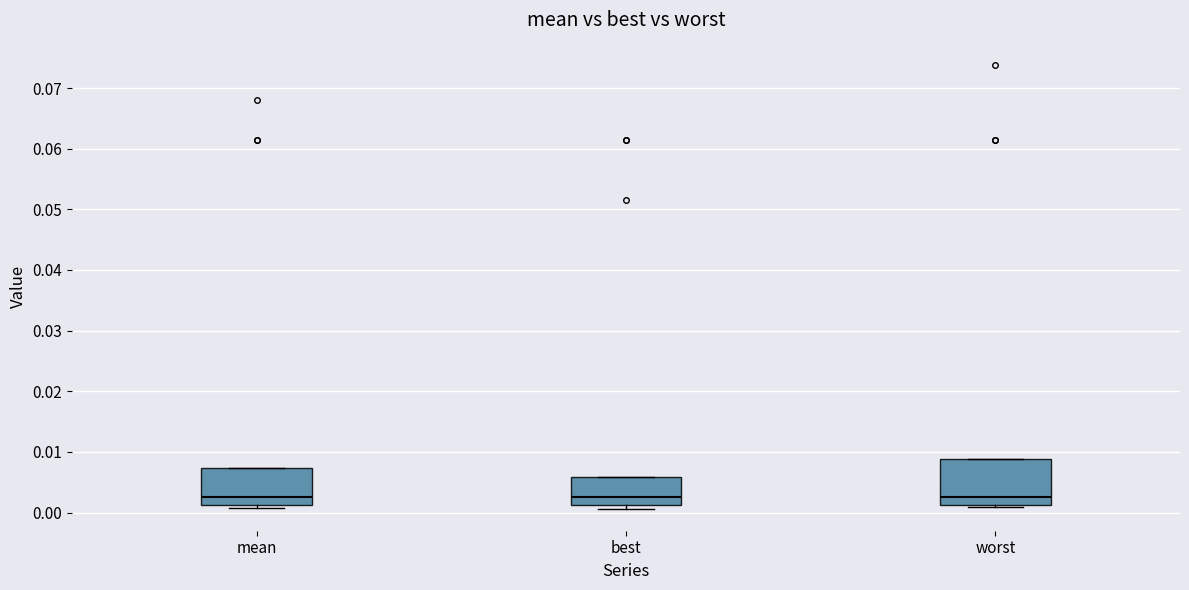

Where is the upper edge of the box for worst on the y-axis? The values are not printed on the chart, so give them approximately, as read against the axis.

0.009